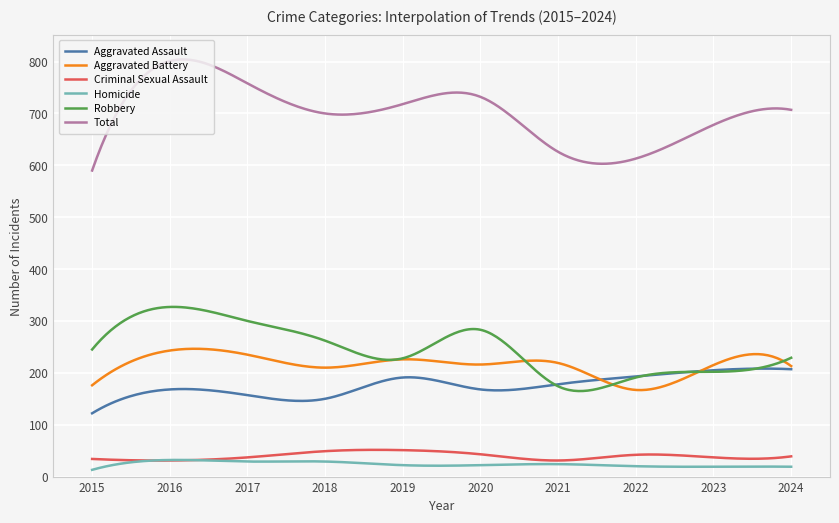

What is the maximum value shown in the chart?

804.2